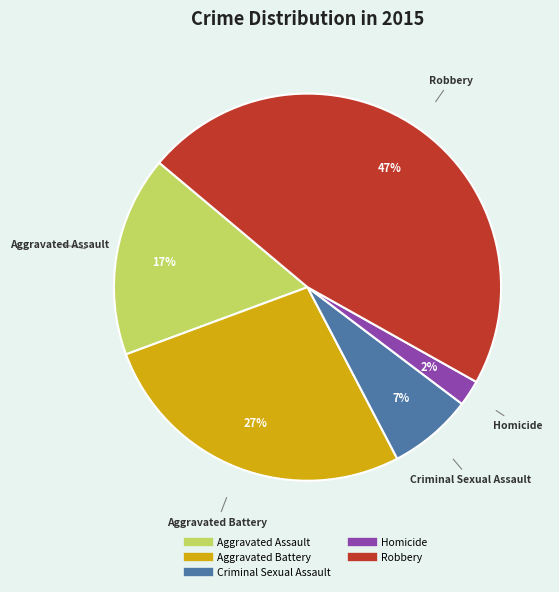

To the nearest percent, what is the difference between the largest and smallest slice percentages?

45%